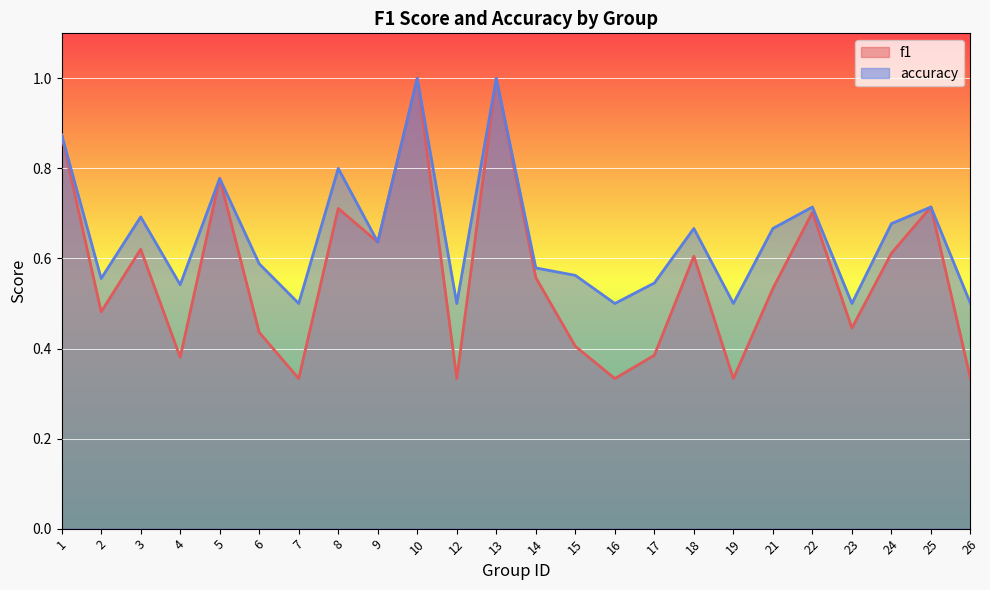

Is the value of accuracy at 6 greater than the value of f1 at 3?

No